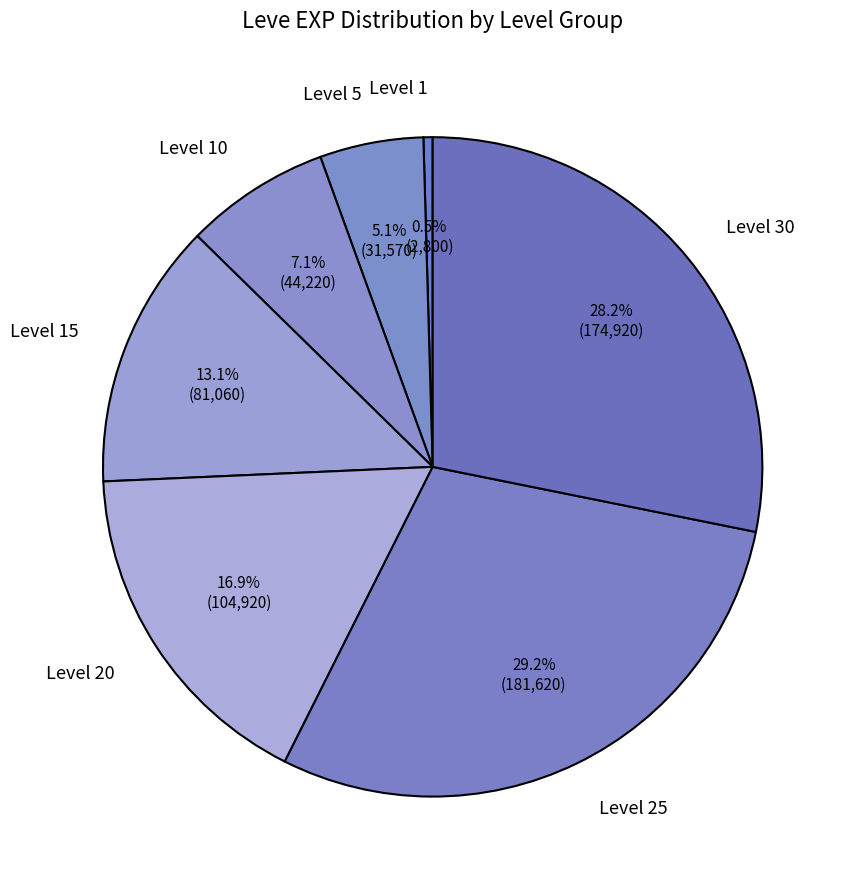

Count the number of slices in the pie.

7